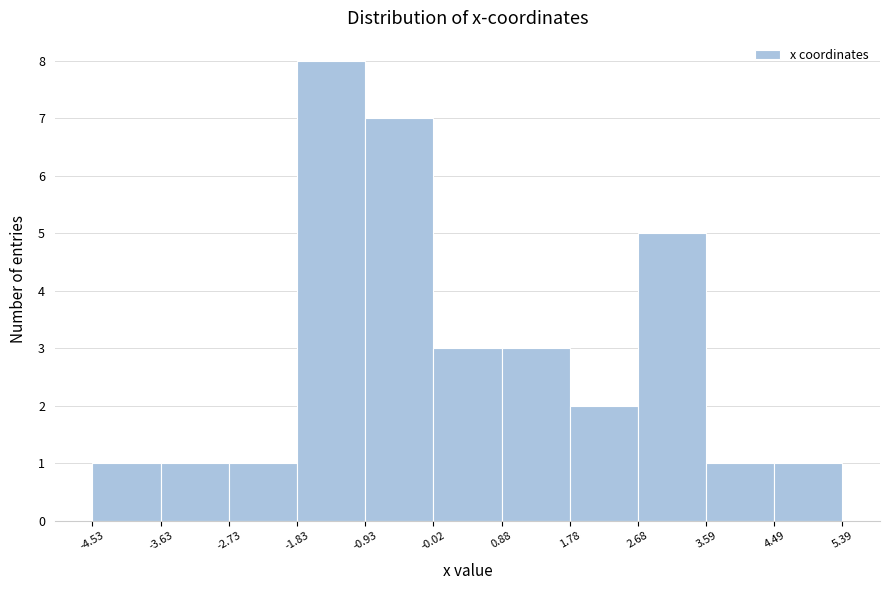

Which range on the x-axis has the tallest bar?

-1.83 to -0.93